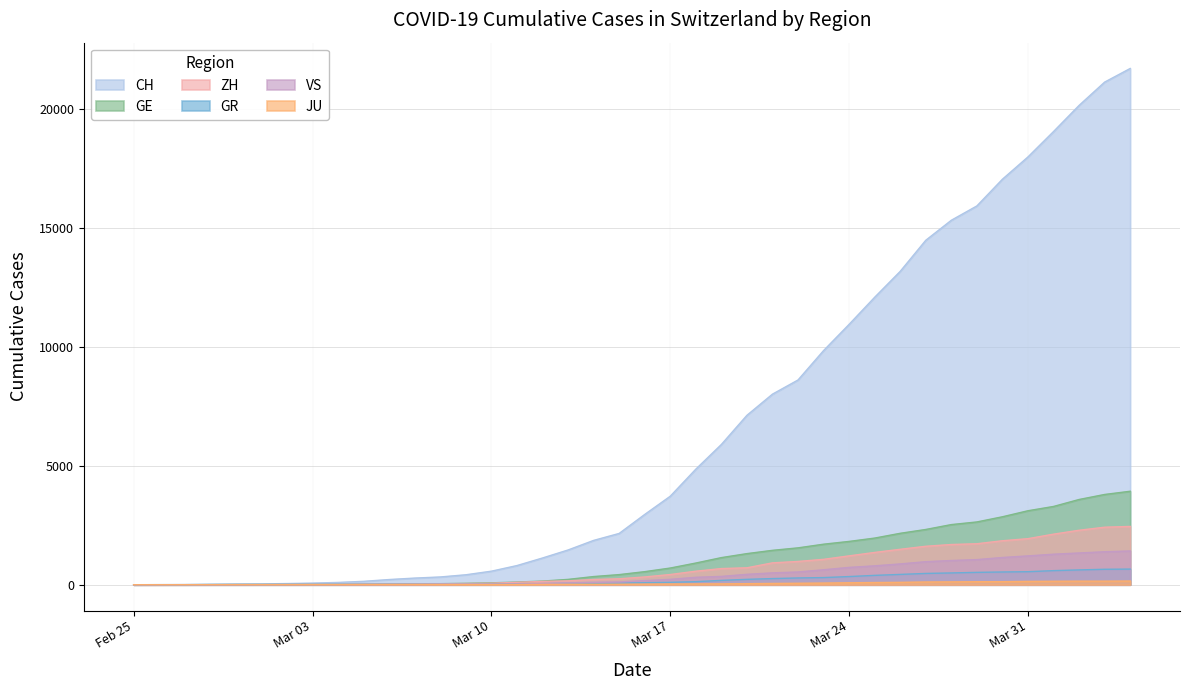

Which series has the widest spread of values?

CH